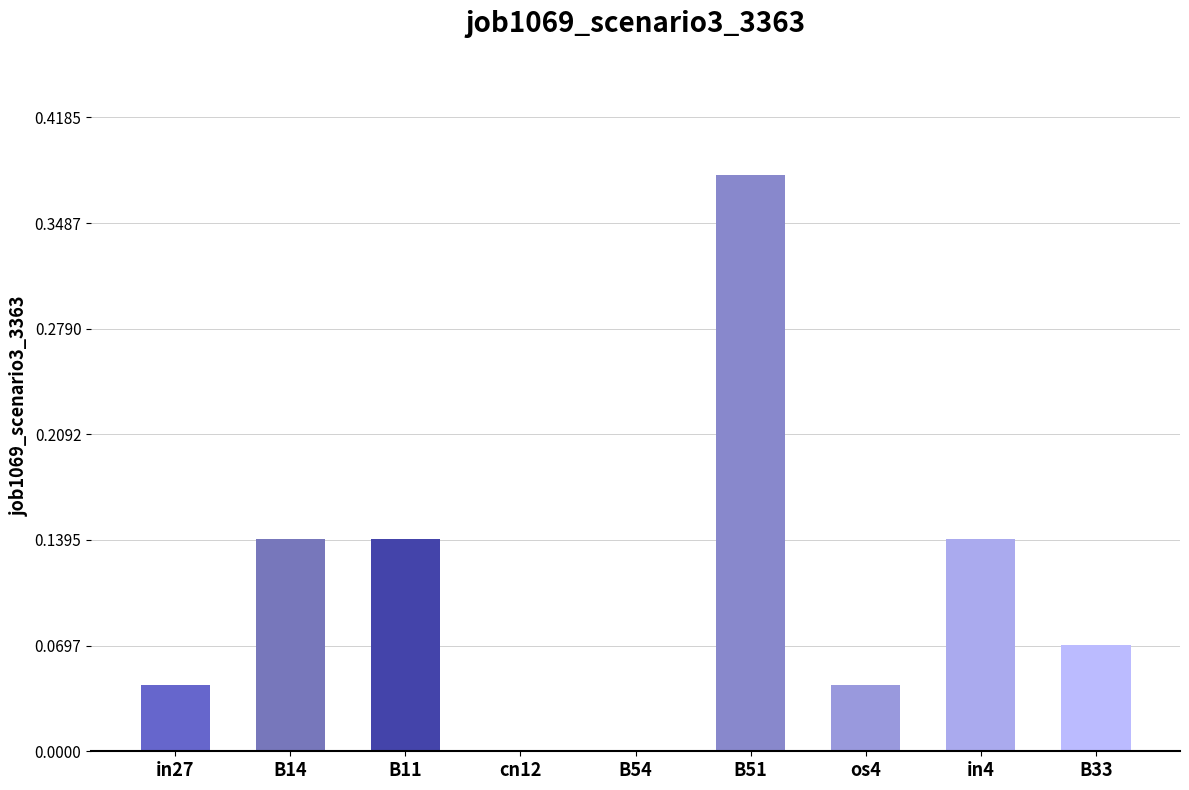

What is the sum of all values?

1.0